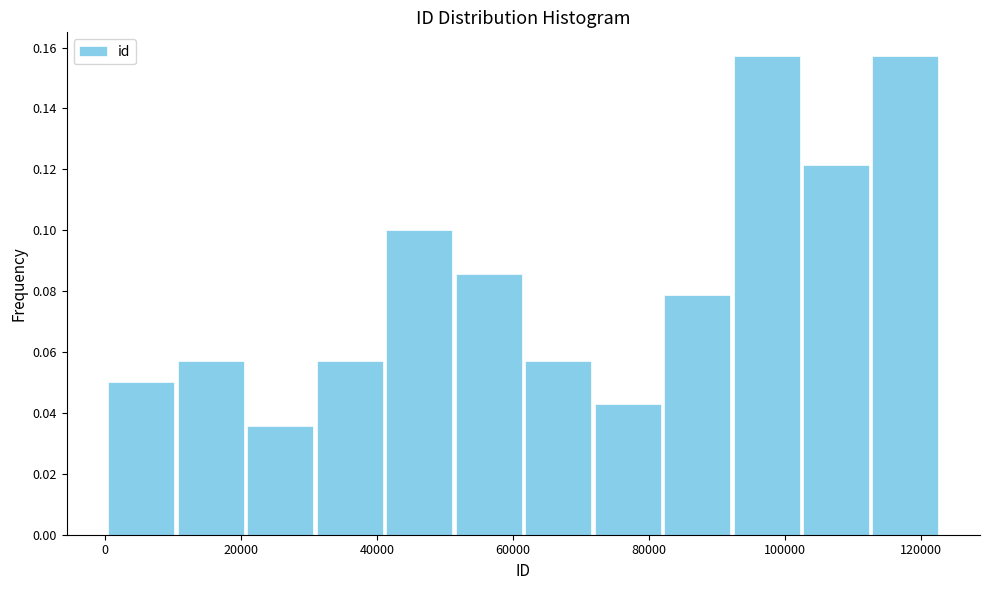

How tall is the bar that spans 10000 to 20000 on the x-axis? Neither the bar edges nor the heights are printed on the chart, so give them approximately, as read against the axes.

0.058